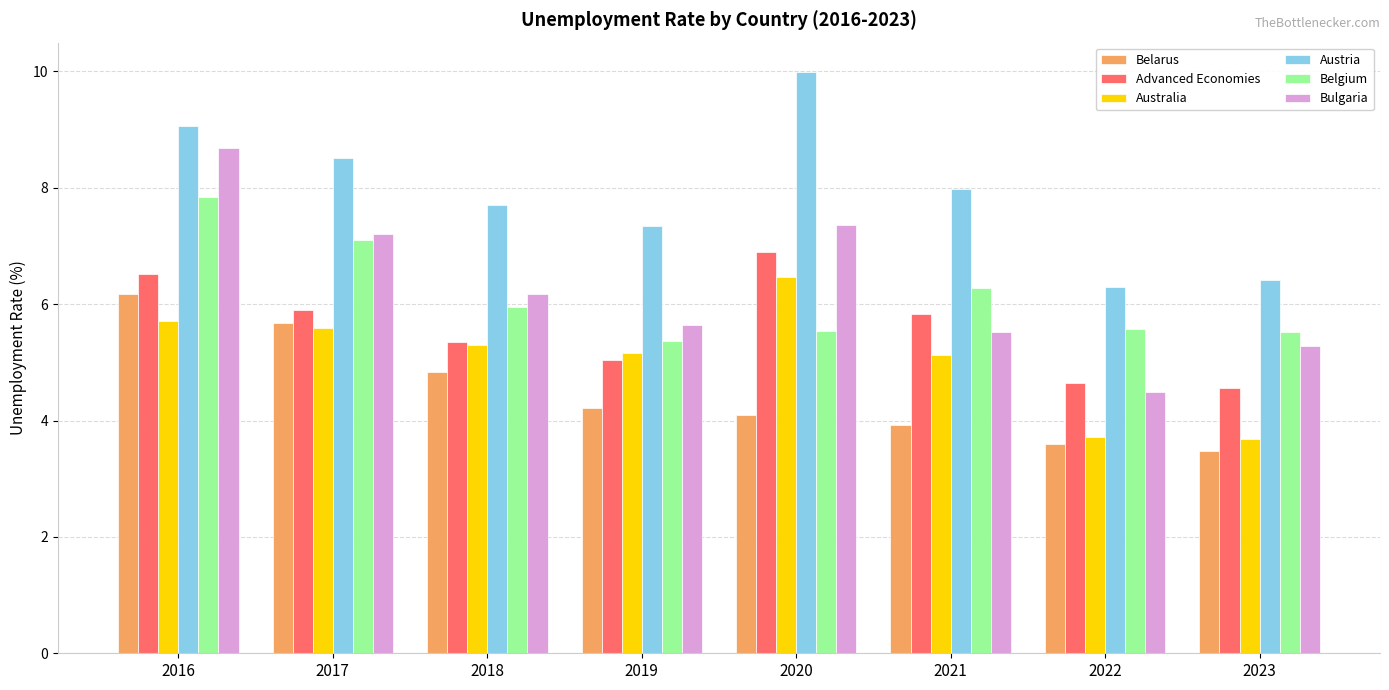

The Belarus series shows 5.7 at 2017. True or false?

True